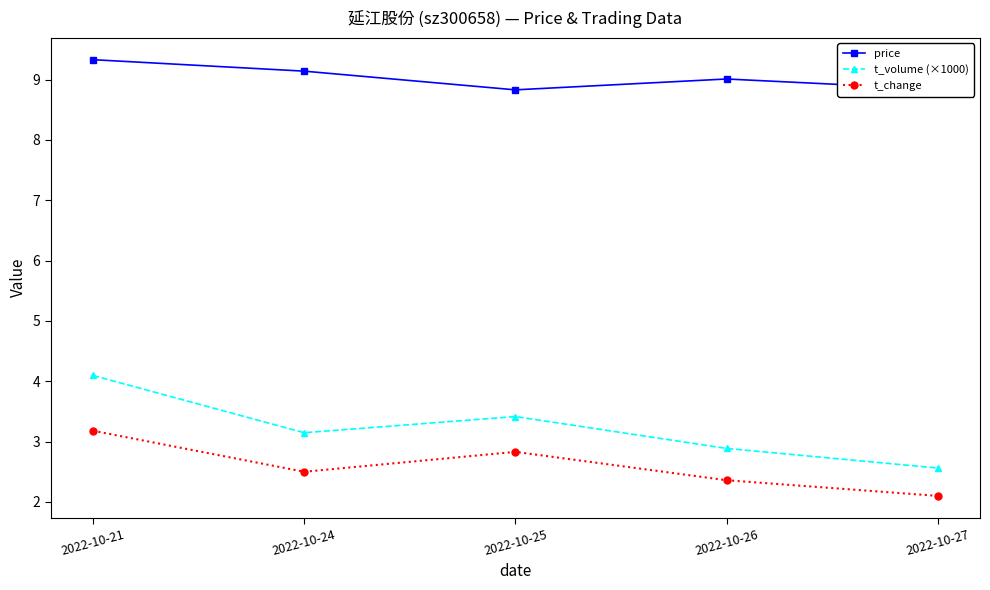

Reading right to left, extract all data points from this chart.

price: 8.8	9.0	8.8	9.1	9.3
t_volume (×1000): 2.6	2.9	3.4	3.1	4.1
t_change: 2.1	2.4	2.8	2.5	3.2